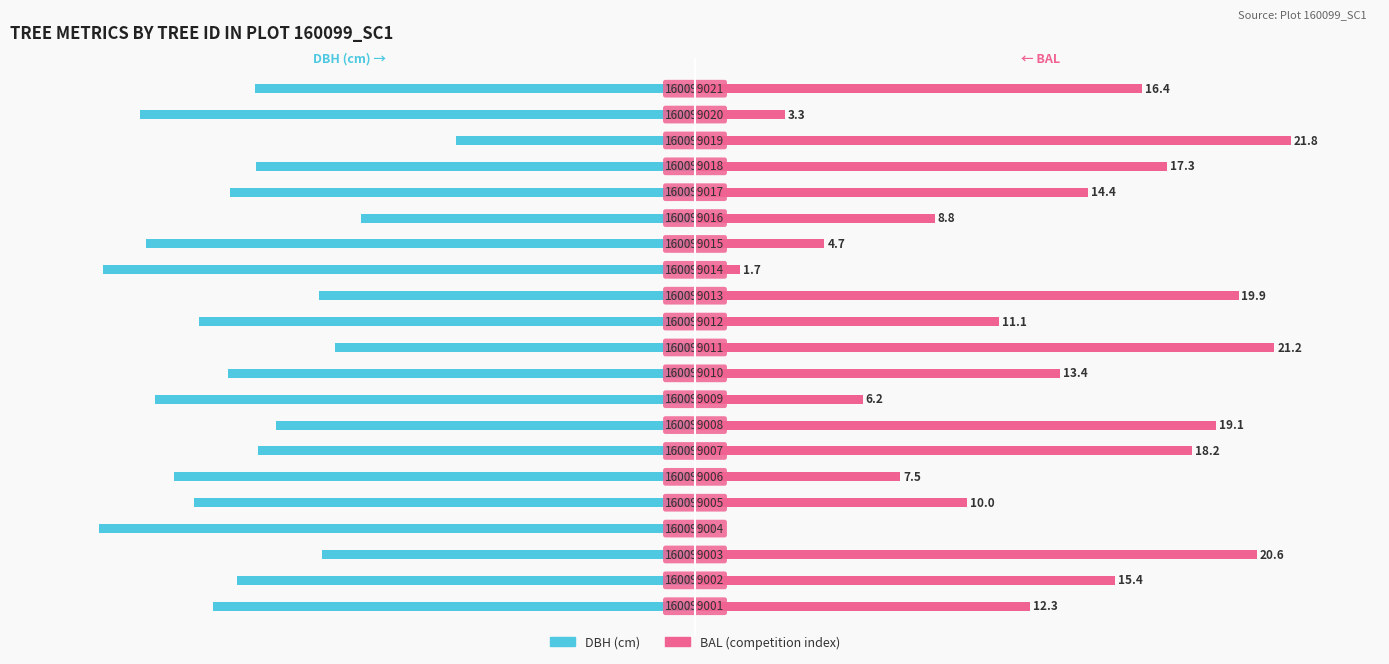

At which category is the sum across all series the highest?

18